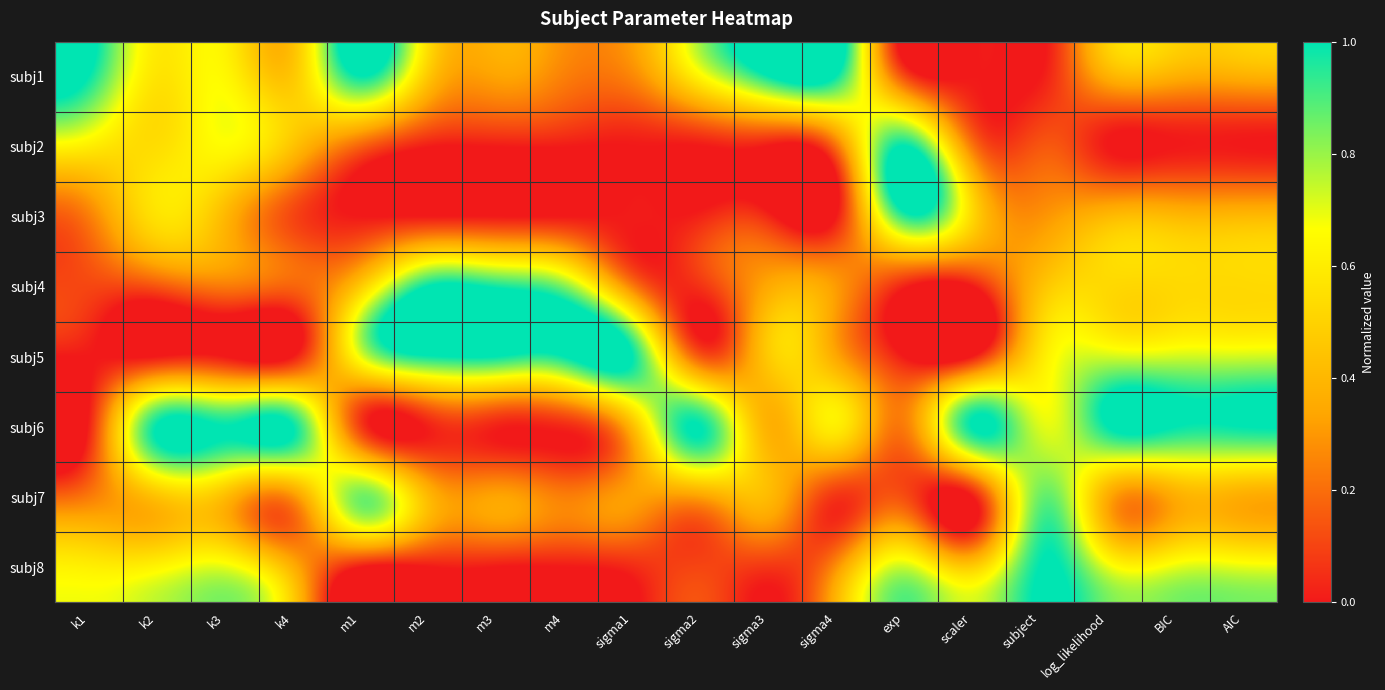

Rank the series at log_likelihood from lowest to highest value.

subj2, subj7, subj1, subj3, subj4, subj8, subj5, subj6